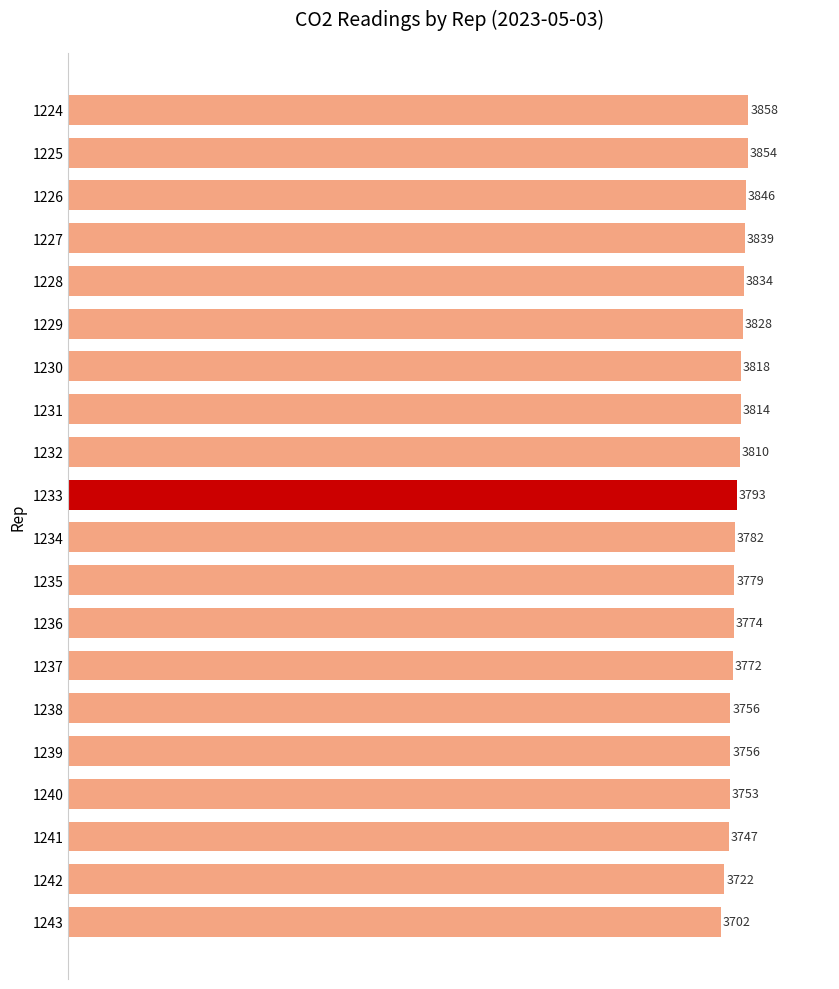

What is the value of the 18th bar from the top?

3747